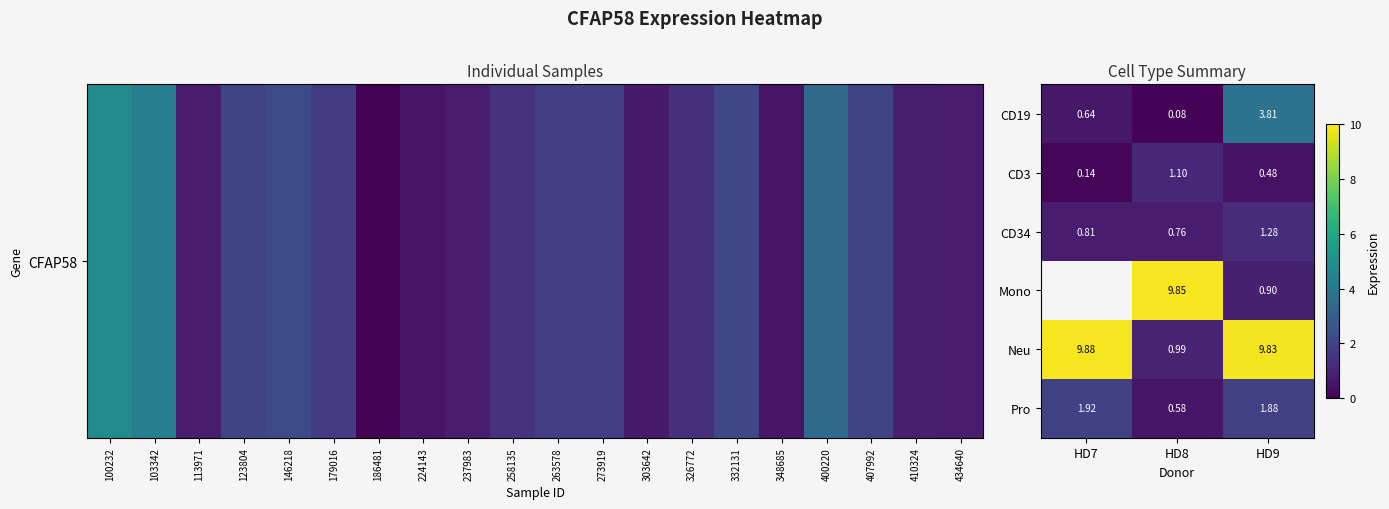

What is the maximum value for Neu?

9.9